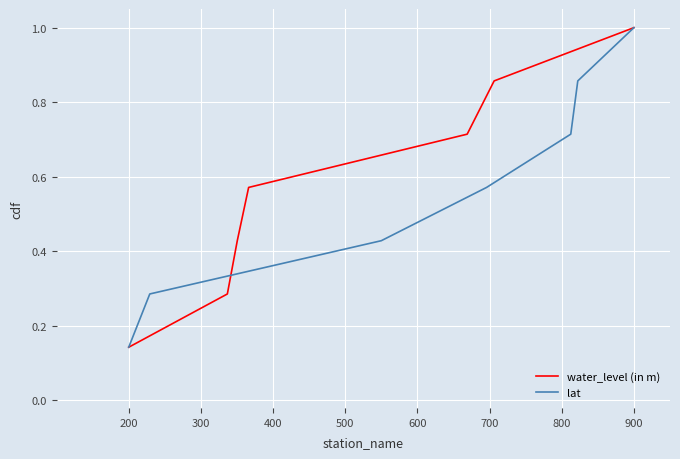

Count the number of categories in the chart.

7